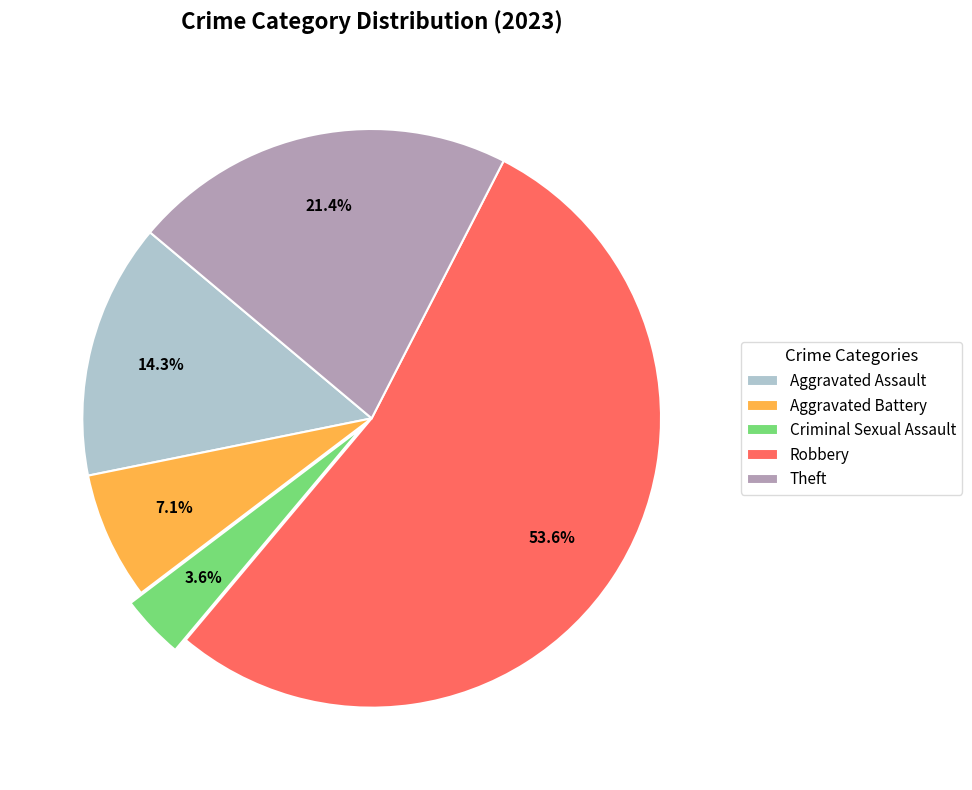

To the nearest percent, what percentage of the pie is Criminal Sexual Assault?

4%